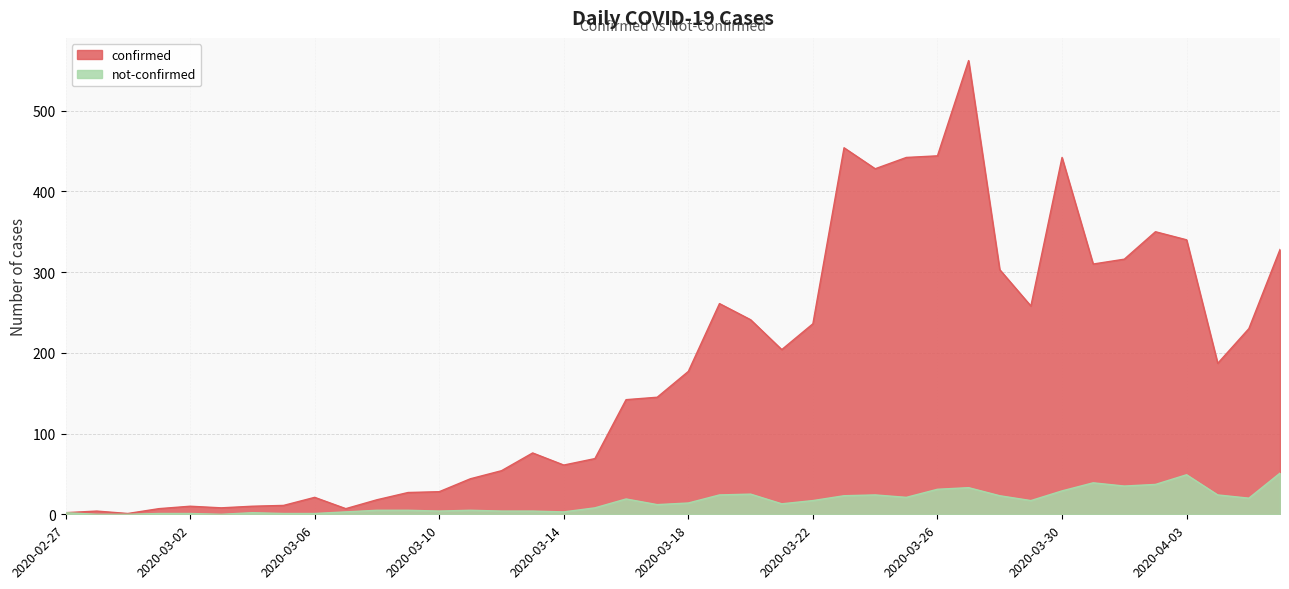

How many interior local valleys does the confirmed series have?

9